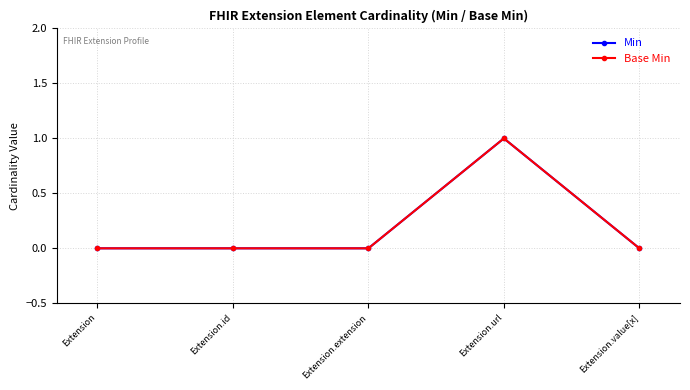

True or false: Min has more than 1 points higher than both neighbors.

False